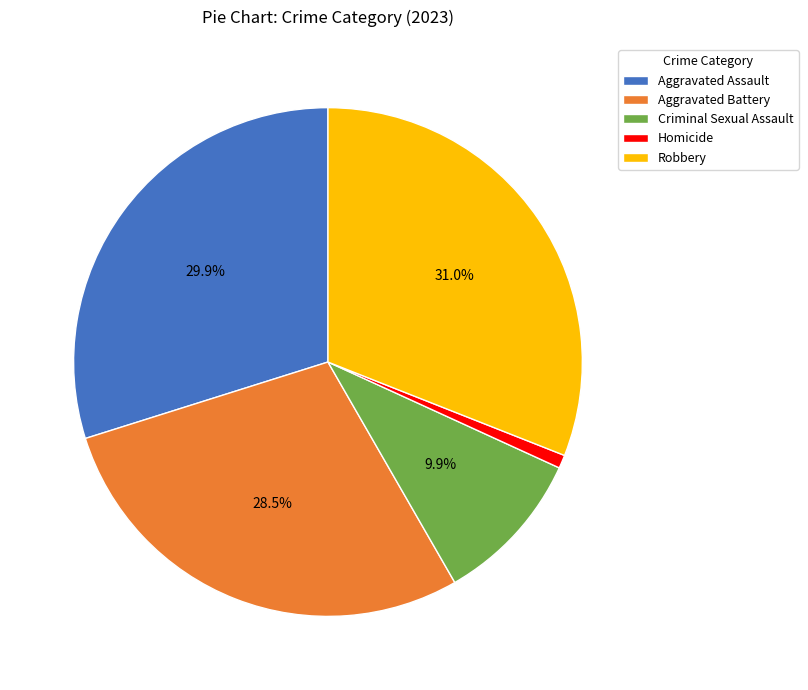

Does Aggravated Assault represent more than half of the total?

No